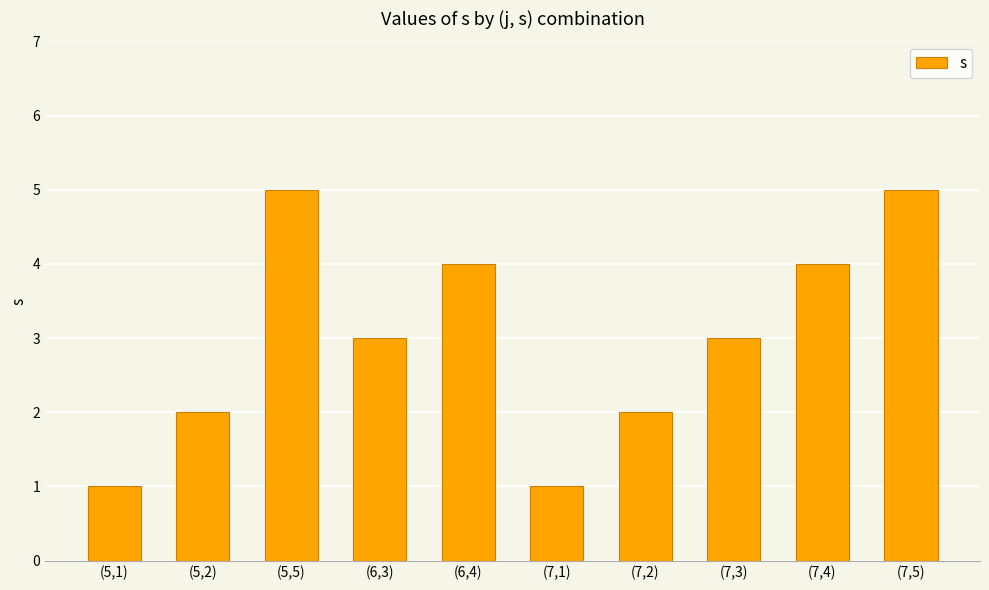

The chart shows a value of 4 at (7,4). True or false?

True